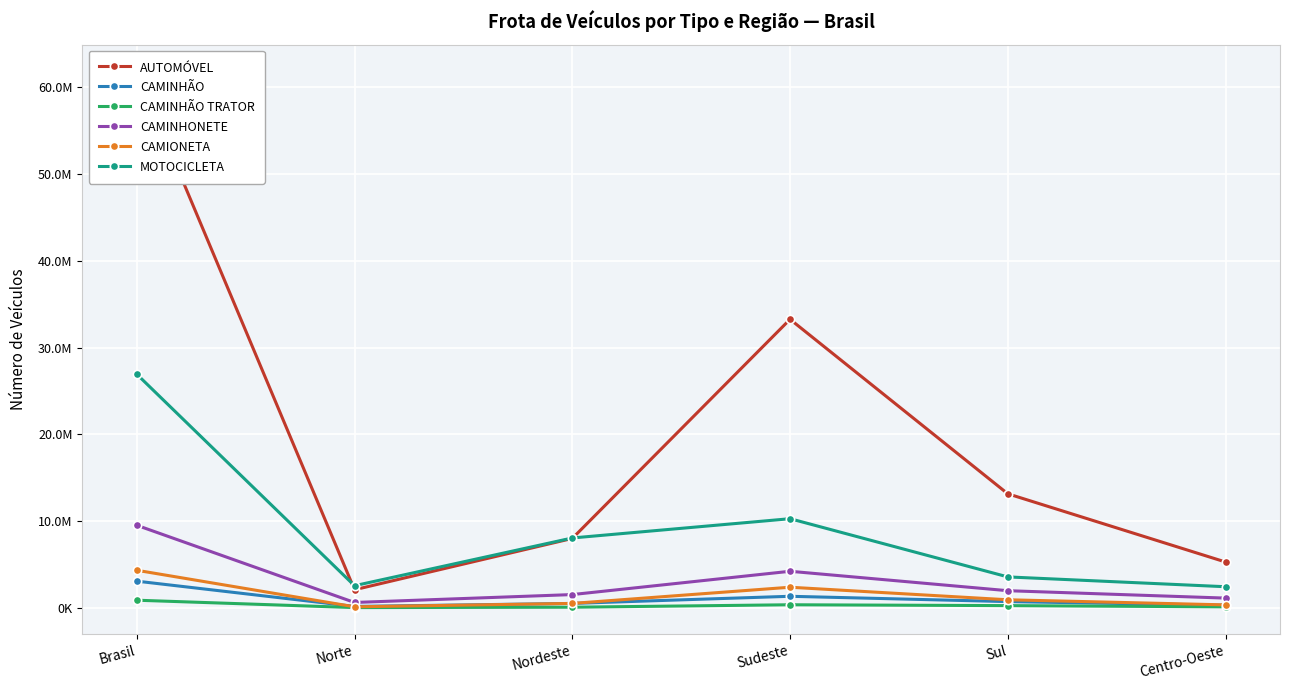

Reading left to right, transcribe all the data shown in this chart.

AUTOMÓVEL: 61803369	2098399	8009114	33252145	13150174	5293537
CAMINHÃO: 3088034	175889	522720	1344389	732236	312800
CAMINHÃO TRATOR: 892680	42268	86582	367713	269026	127091
CAMINHONETE: 9523581	631760	1541851	4226126	1988295	1135549
CAMIONETA: 4340646	133194	522294	2388600	942224	354334
MOTOCICLETA: 26928037	2562940	8061577	10282107	3575852	2445561